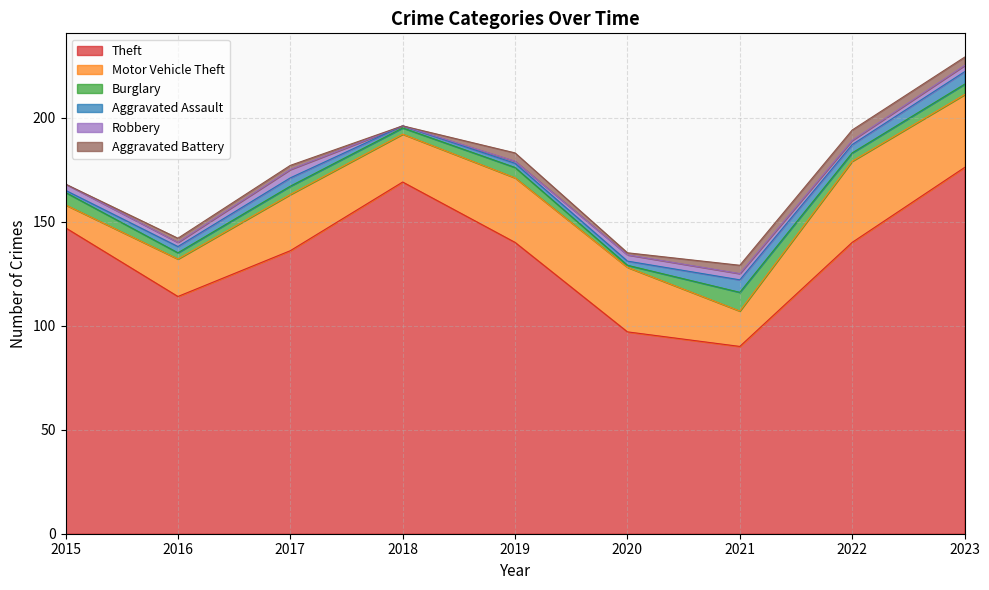

The value of Burglary at 2016 is 3. True or false?

True